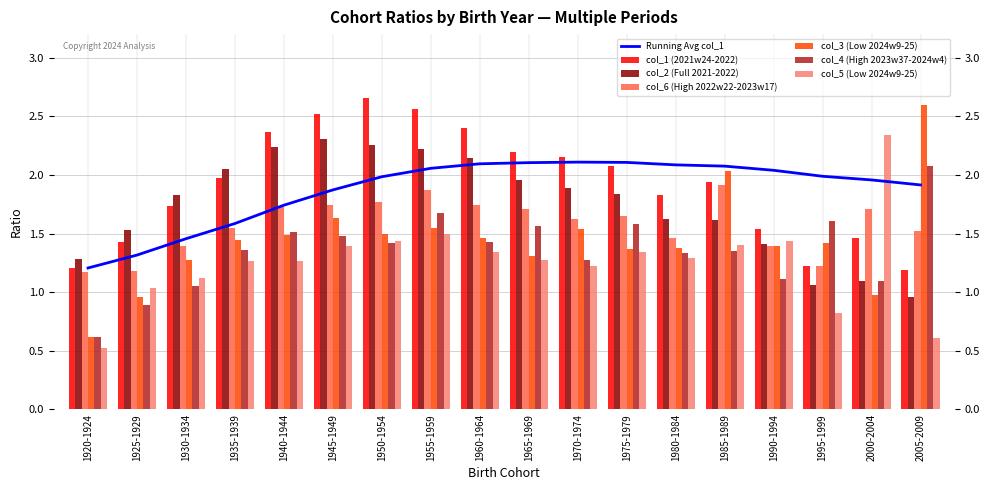

Reading left to right, transcribe all the data shown in this chart.

col_1: 1920-1924=1.2	1925-1929=1.4	1930-1934=1.7	1935-1939=2.0	1940-1944=2.4	1945-1949=2.5	1950-1954=2.7	1955-1959=2.6	1960-1964=2.4	1965-1969=2.2	1970-1974=2.2	1975-1979=2.1	1980-1984=1.8	1985-1989=1.9	1990-1994=1.5	1995-1999=1.2	2000-2004=1.5	2005-2009=1.2
col_2: 1920-1924=1.3	1925-1929=1.5	1930-1934=1.8	1935-1939=2.1	1940-1944=2.2	1945-1949=2.3	1950-1954=2.3	1955-1959=2.2	1960-1964=2.1	1965-1969=2.0	1970-1974=1.9	1975-1979=1.8	1980-1984=1.6	1985-1989=1.6	1990-1994=1.4	1995-1999=1.1	2000-2004=1.1	2005-2009=1.0
col_6: 1920-1924=1.2	1925-1929=1.2	1930-1934=1.4	1935-1939=1.5	1940-1944=1.7	1945-1949=1.7	1950-1954=1.8	1955-1959=1.9	1960-1964=1.7	1965-1969=1.7	1970-1974=1.6	1975-1979=1.6	1980-1984=1.5	1985-1989=1.9	1990-1994=1.4	1995-1999=1.2	2000-2004=1.7	2005-2009=1.5
col_3: 1920-1924=0.6	1925-1929=1.0	1930-1934=1.3	1935-1939=1.4	1940-1944=1.5	1945-1949=1.6	1950-1954=1.5	1955-1959=1.6	1960-1964=1.5	1965-1969=1.3	1970-1974=1.5	1975-1979=1.4	1980-1984=1.4	1985-1989=2.0	1990-1994=1.4	1995-1999=1.4	2000-2004=1.0	2005-2009=2.6
col_4: 1920-1924=0.6	1925-1929=0.9	1930-1934=1.1	1935-1939=1.4	1940-1944=1.5	1945-1949=1.5	1950-1954=1.4	1955-1959=1.7	1960-1964=1.4	1965-1969=1.6	1970-1974=1.3	1975-1979=1.6	1980-1984=1.3	1985-1989=1.3	1990-1994=1.1	1995-1999=1.6	2000-2004=1.1	2005-2009=2.1
col_5: 1920-1924=0.5	1925-1929=1.0	1930-1934=1.1	1935-1939=1.3	1940-1944=1.3	1945-1949=1.4	1950-1954=1.4	1955-1959=1.5	1960-1964=1.3	1965-1969=1.3	1970-1974=1.2	1975-1979=1.3	1980-1984=1.3	1985-1989=1.4	1990-1994=1.4	1995-1999=0.8	2000-2004=2.3	2005-2009=0.6